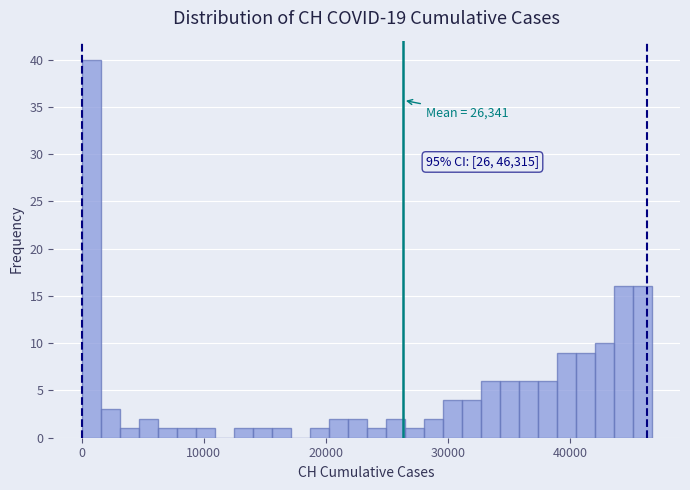

Around what value on the x-axis is the tallest bar? Give the approximate position of its centre, as read against the axis.

1000